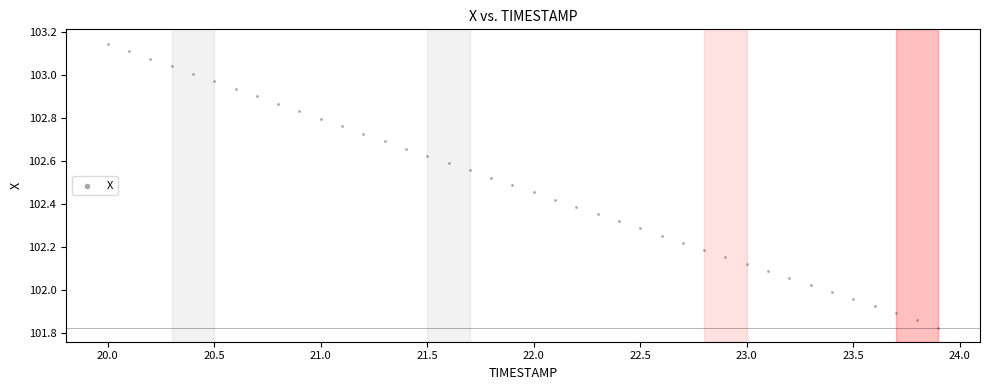

What is the range of Y values (max minus min)?

1.3